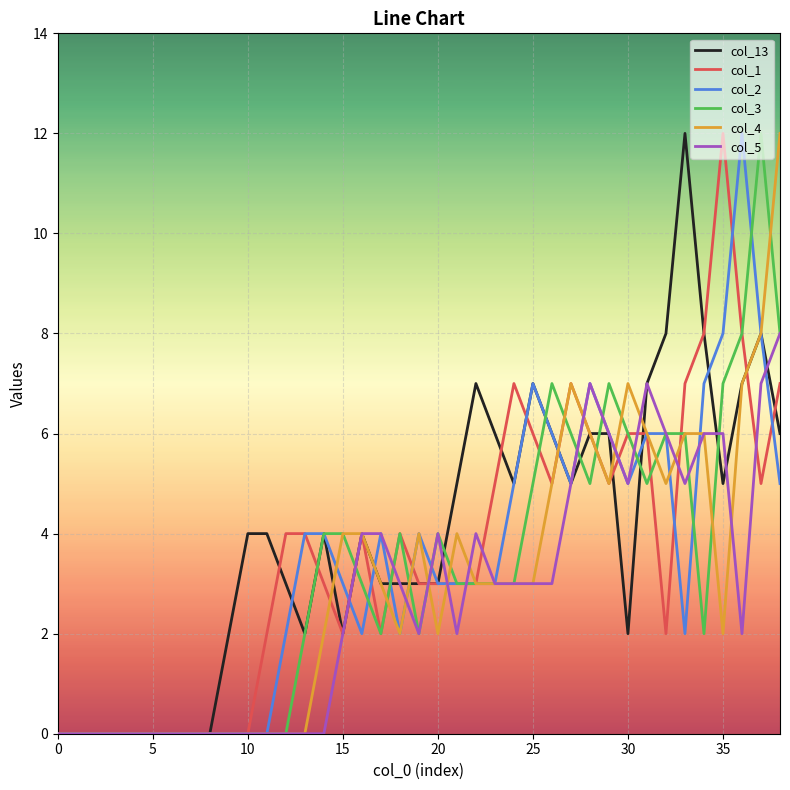

What is the maximum value shown in the chart?

12